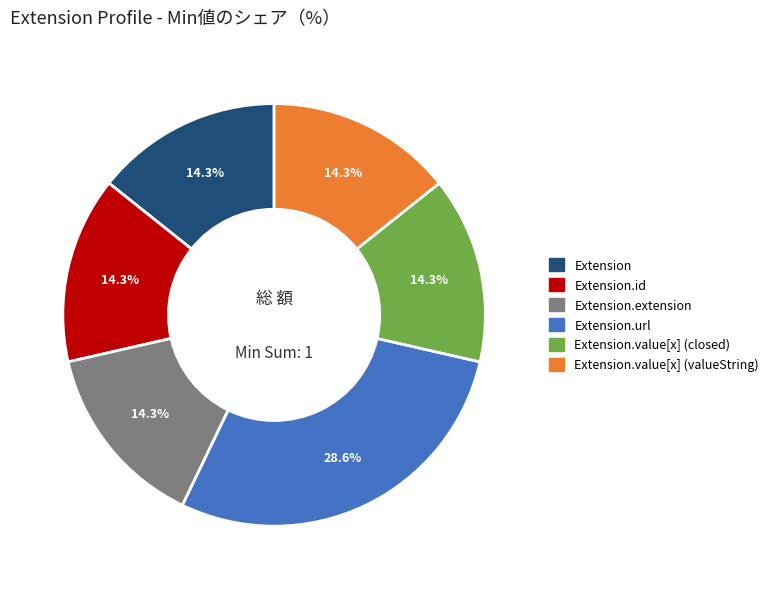

Is there any slice that represents more than half of the pie?

No